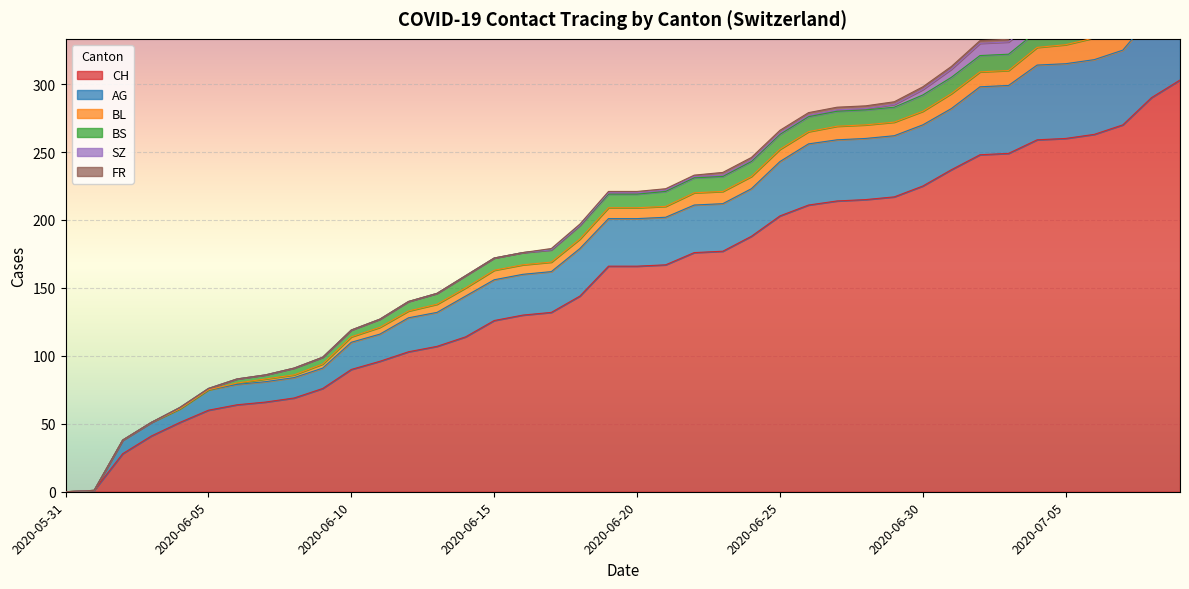

How many values in the BS series exceed 10?

19